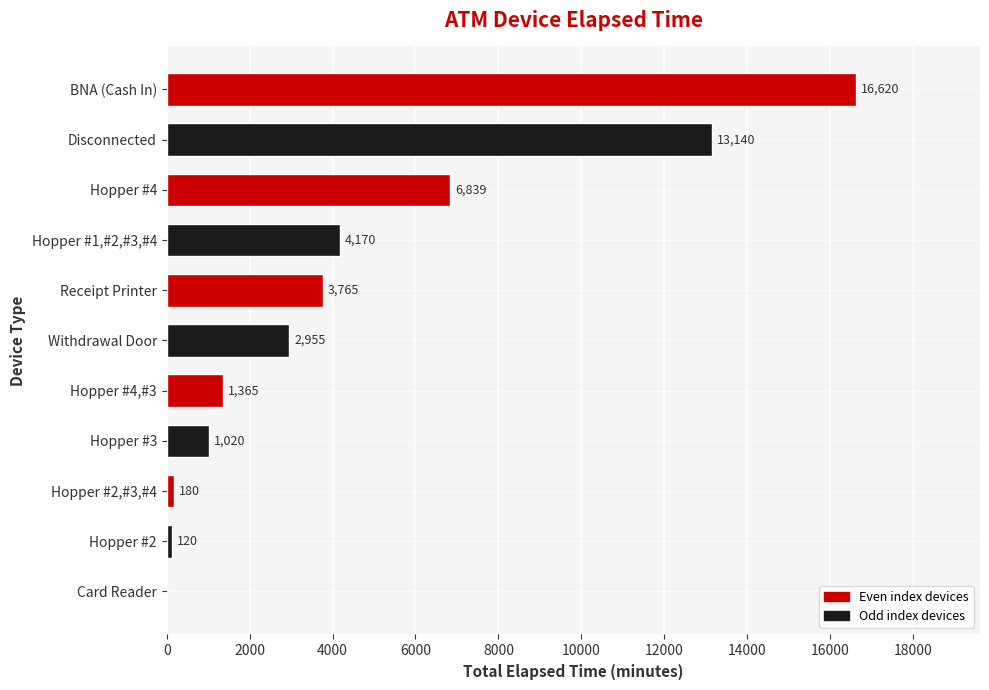

What is the ratio of the value at Hopper #4,#3 to the value at Hopper #2,#3,#4?

7.6